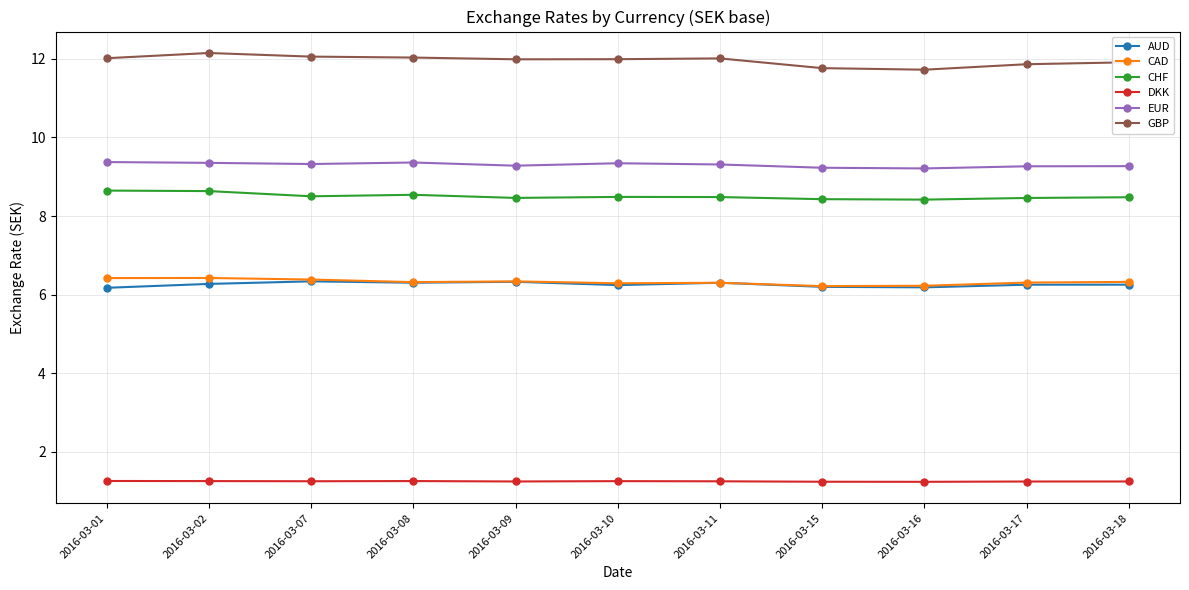

True or false: AUD and DKK cross at least once.

False